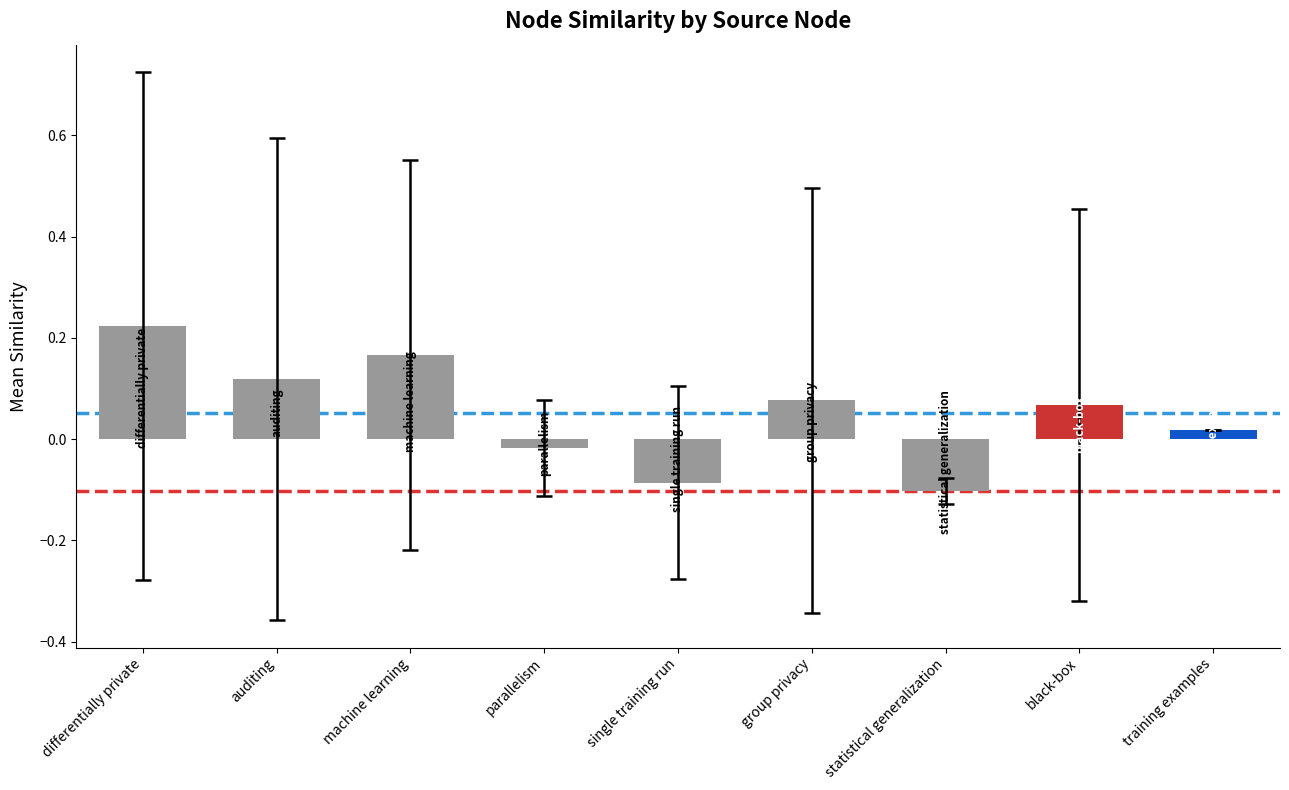

Between black-box and machine learning, which is larger?

machine learning